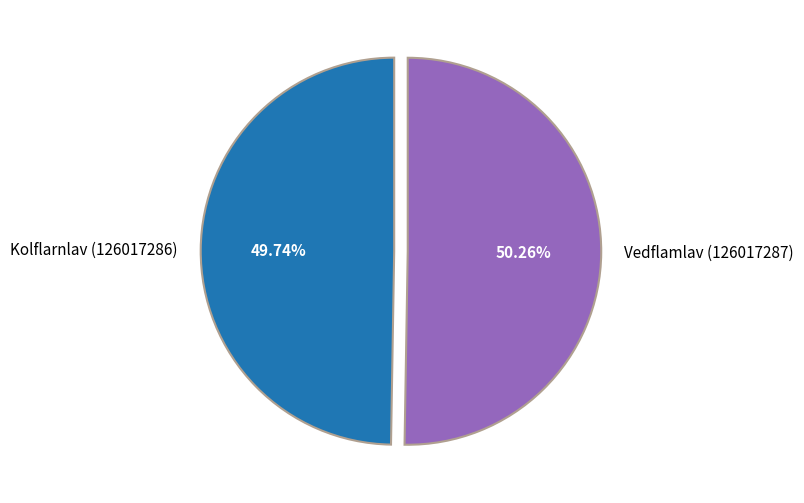

Which slice is the smallest?

Kolflarnlav (126017286)